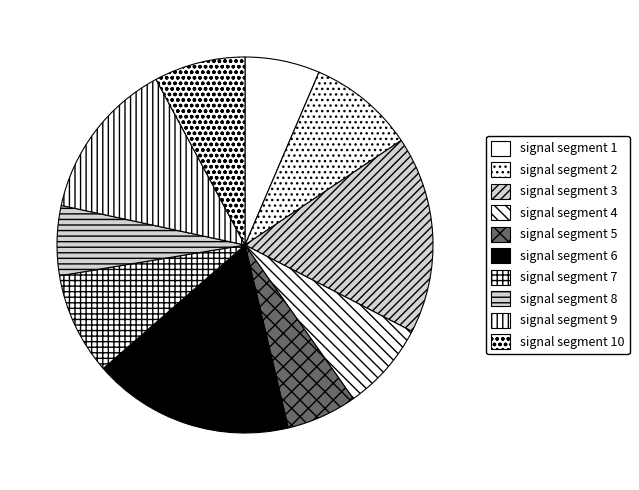

Is there a majority slice in this chart?

No